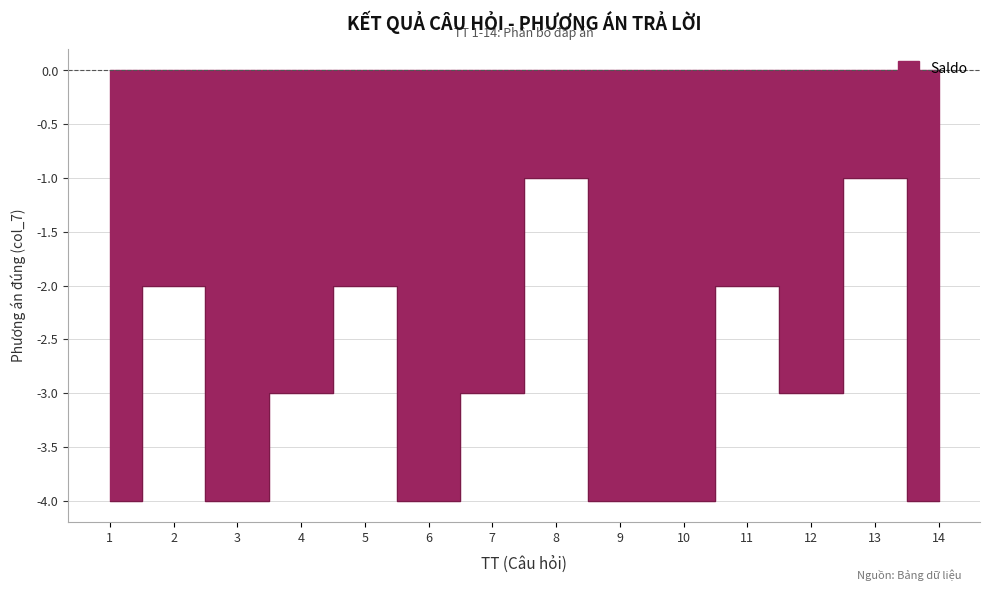

Rank the categories by value from highest to lowest.

8, 13, 2, 5, 11, 4, 7, 12, 1, 3, 6, 9, 10, 14